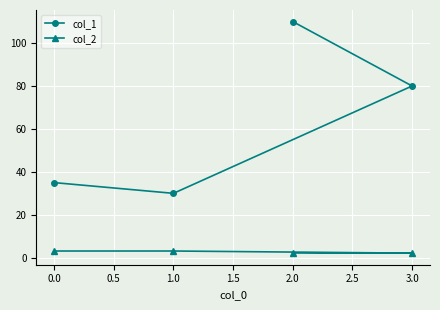

At which category is the sum across all series the highest?

2.0